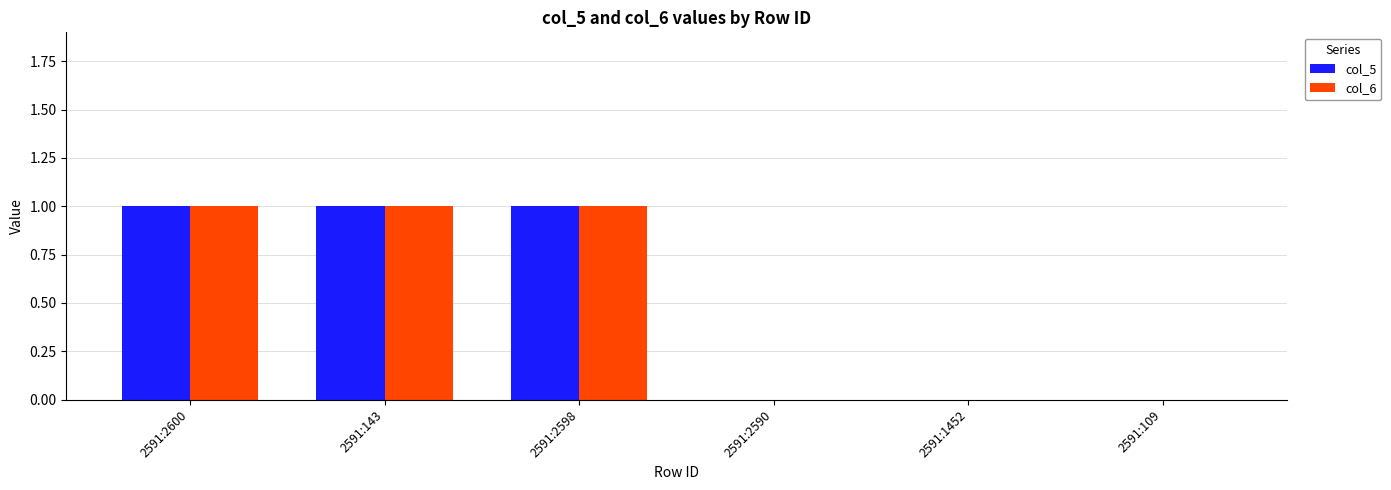

What is the sum of all col_6 values?

3